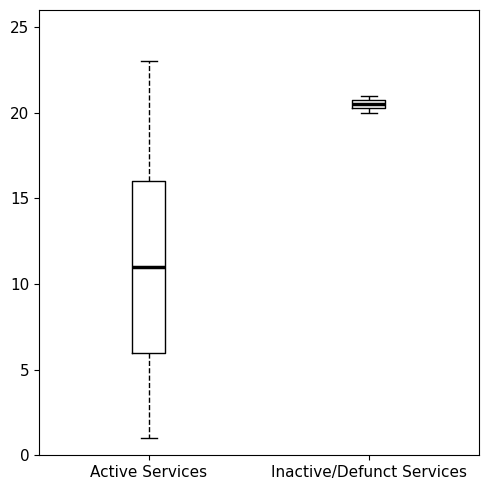

Comparing the boxes themselves (not the whiskers), which one is the tallest?

Active Services